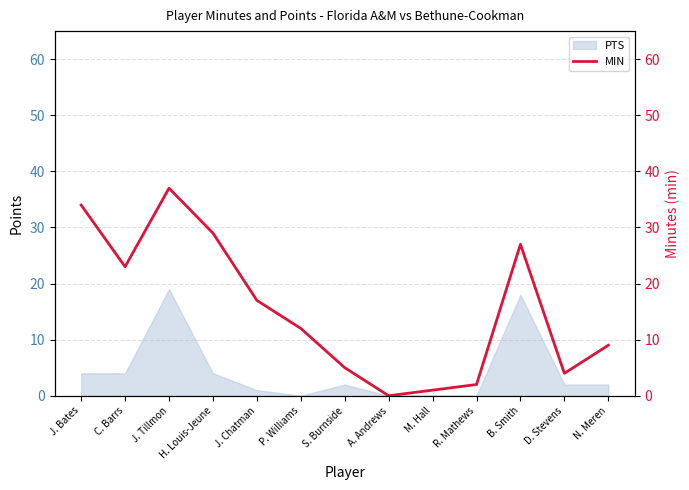

How many lines are shown in the chart?

1